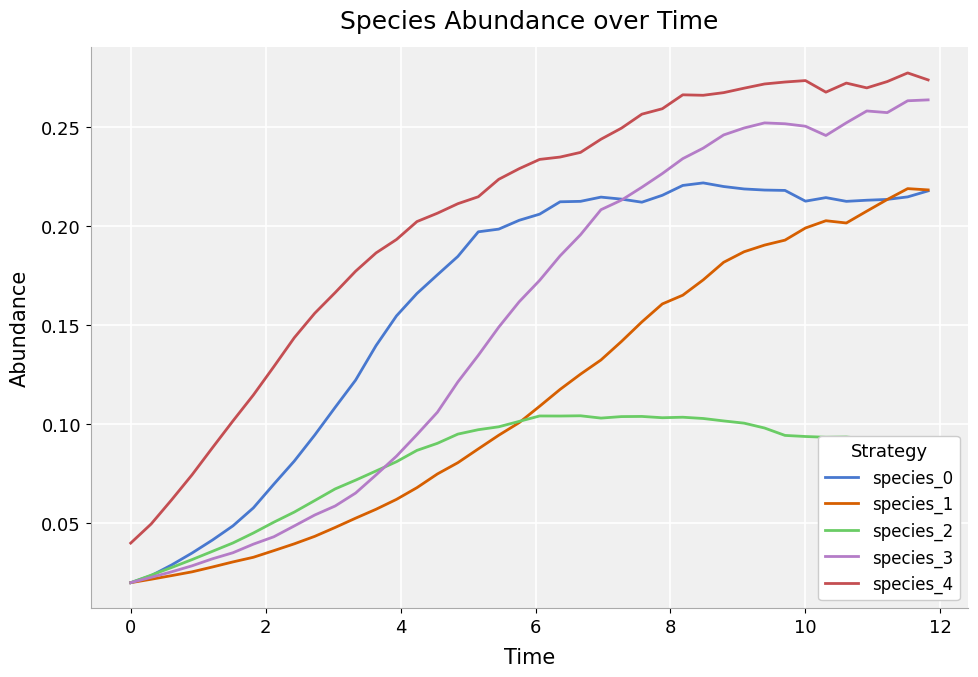

True or false: species_4 and species_3 intersect in this chart.

False